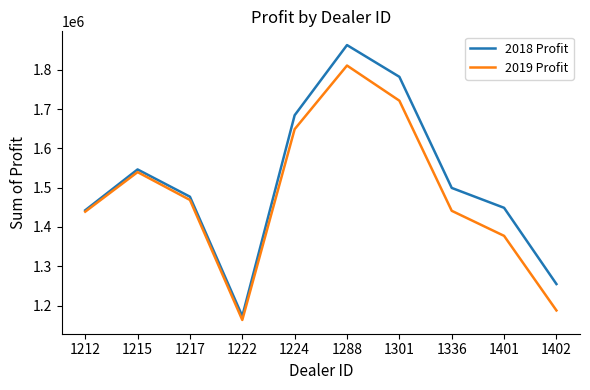

At which label is 2018 Profit closest to 1517984?

1336